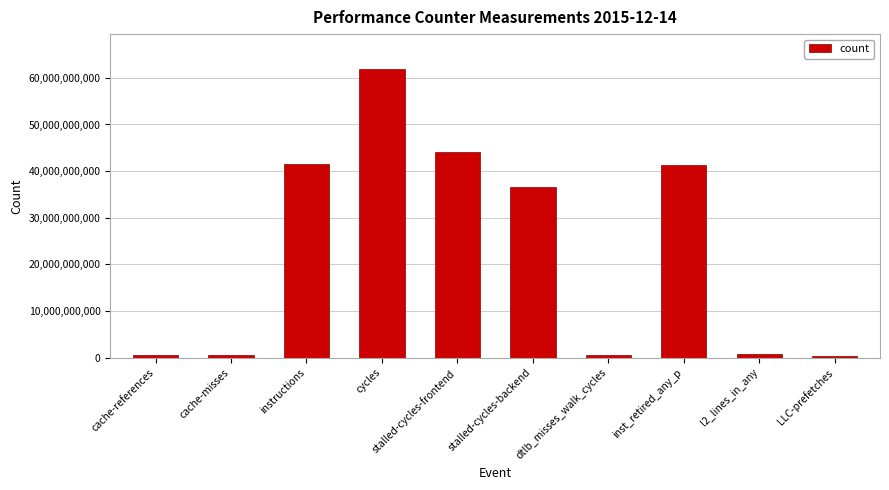

At which label is the value closest to 31125294020?

stalled-cycles-backend